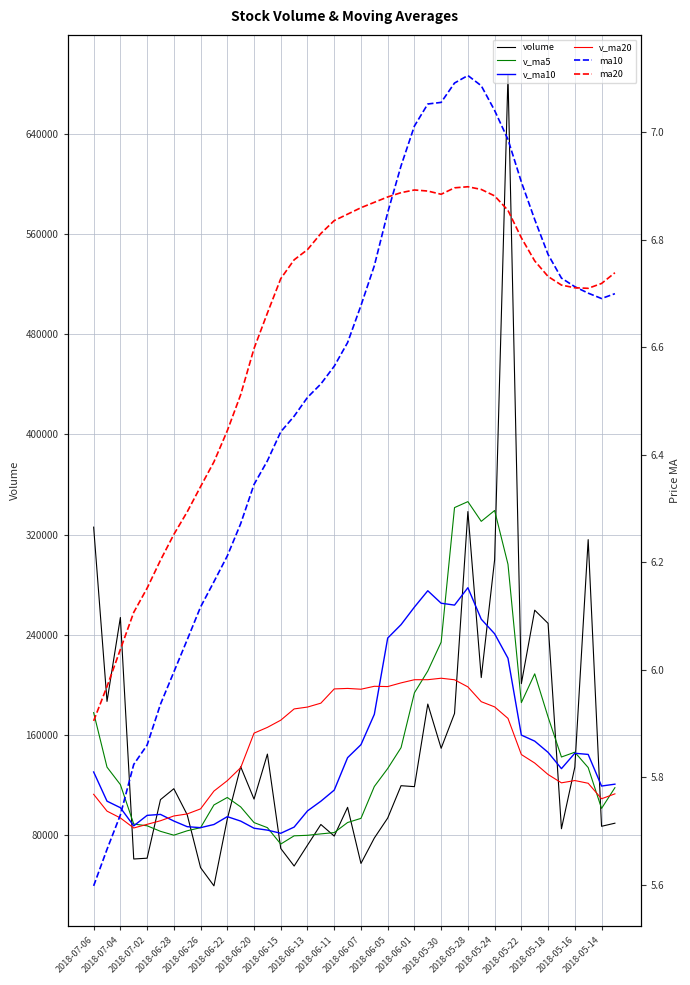

At which category is the sum across all series the highest?

31